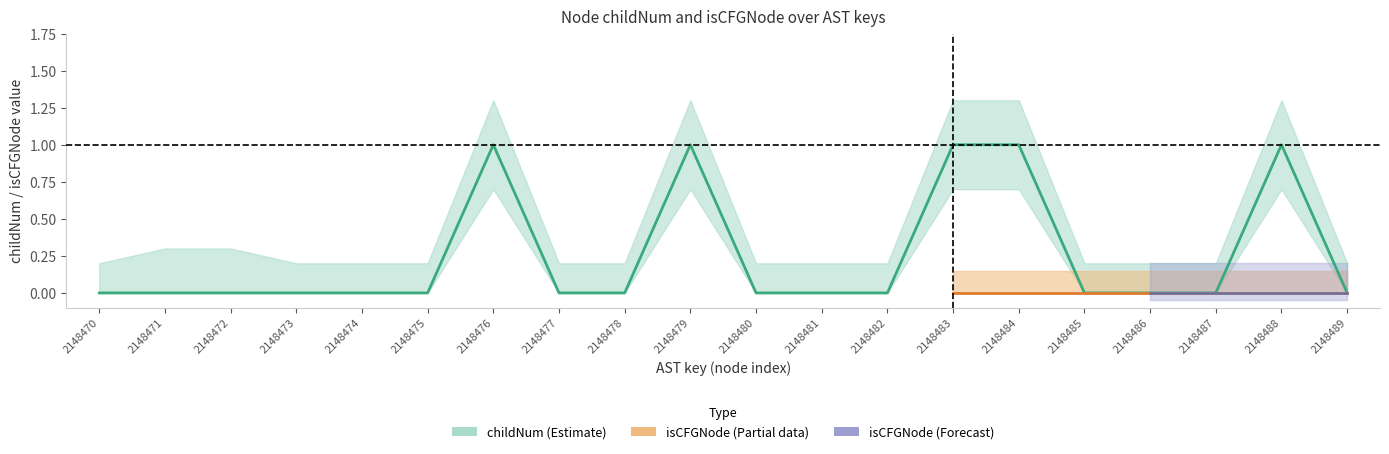

Where is the first local maximum for childNum?

2148476